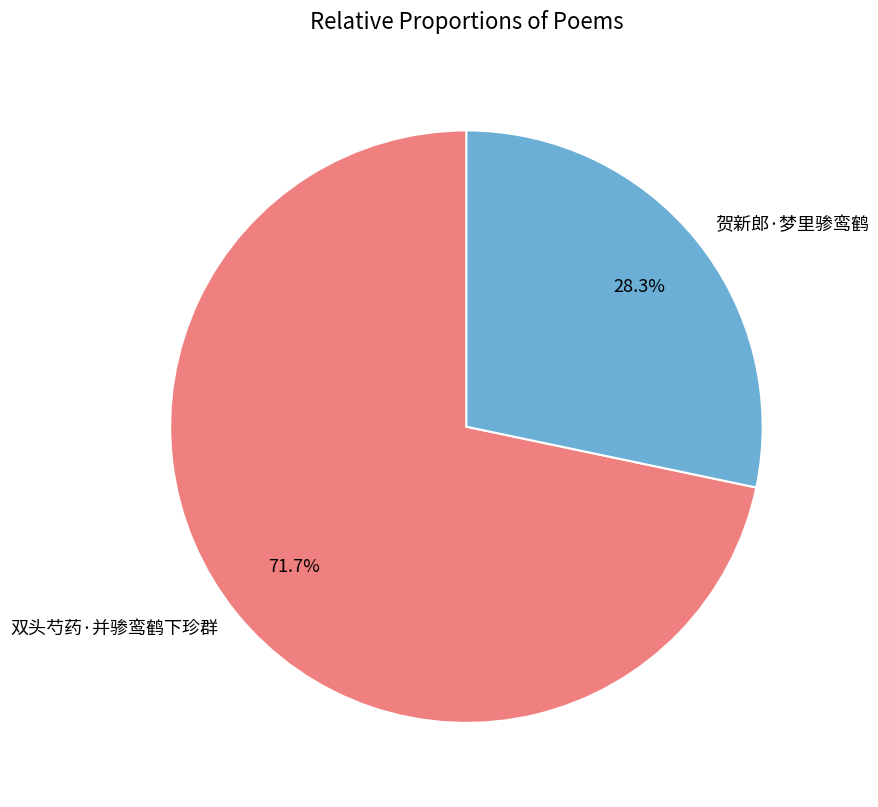

What is the total percentage of 双头芍药·并骖鸾鹤下珍群 and 贺新郎·梦里骖鸾鹤?

100.0%